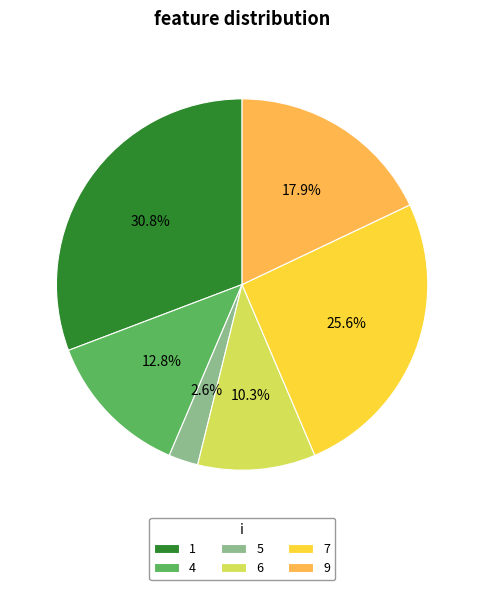

To the nearest percent, what percentage of the pie is 9?

18%